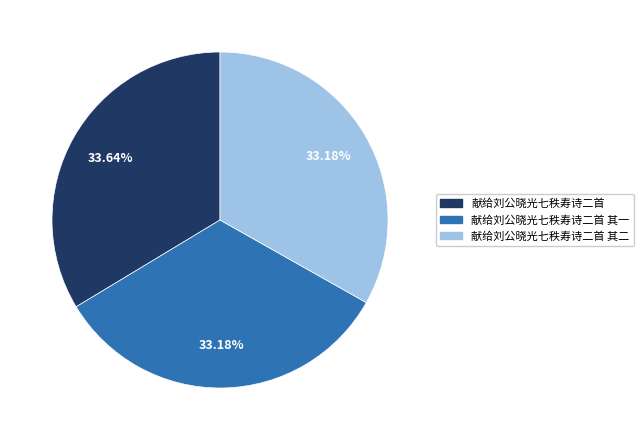

How many slices are in this pie chart?

3